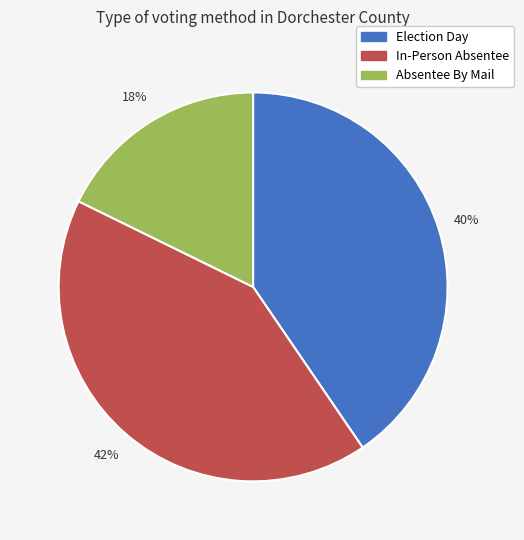

To the nearest percent, what is the difference between the largest and smallest slice percentages?

24%